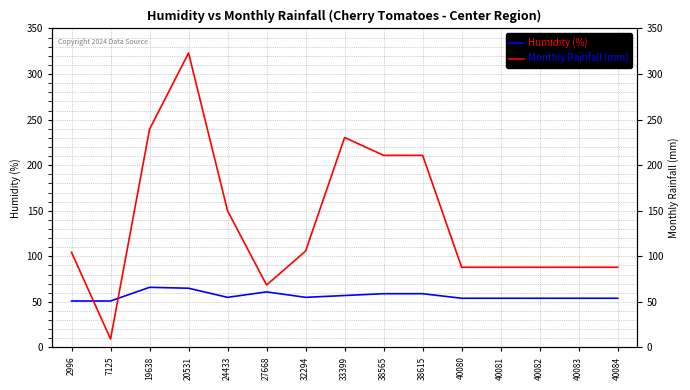

Reading left to right, list all the values displayed in this chart.

Humidity (%): 2996=51.0	7125=51.0	19638=66.0	20531=65.0	24433=55.0	27668=61.0	32294=55.0	33399=57.0	38565=59.0	38615=59.0	40080=54.0	40081=54.0	40082=54.0	40083=54.0	40084=54.0
Monthly Rainfall (mm): 2996=104.4	7125=9.3	19638=239.5	20531=323.1	24433=149.9	27668=68.5	32294=105.8	33399=230.4	38565=210.8	38615=210.8	40080=88.0	40081=88.0	40082=88.0	40083=88.0	40084=88.0